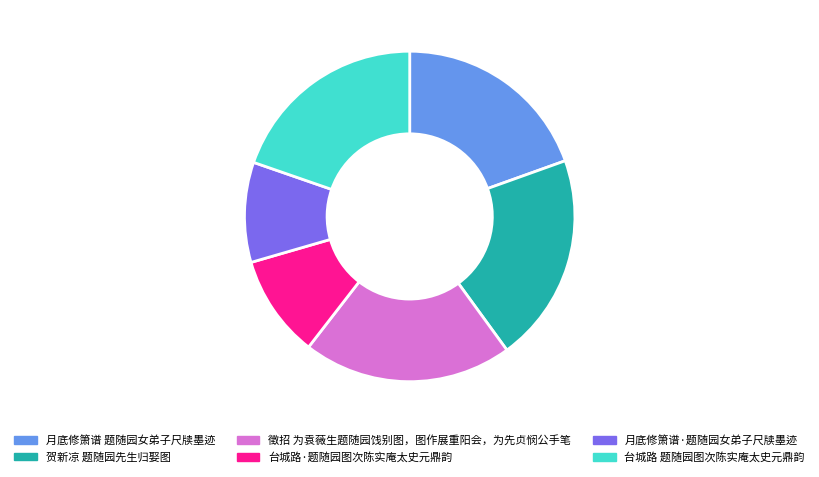

Approximately how many times larger is the value at 月底修箫谱·题随园女弟子尺牍墨迹 compared to 贺新凉 题随园先生归娶图?

0.5